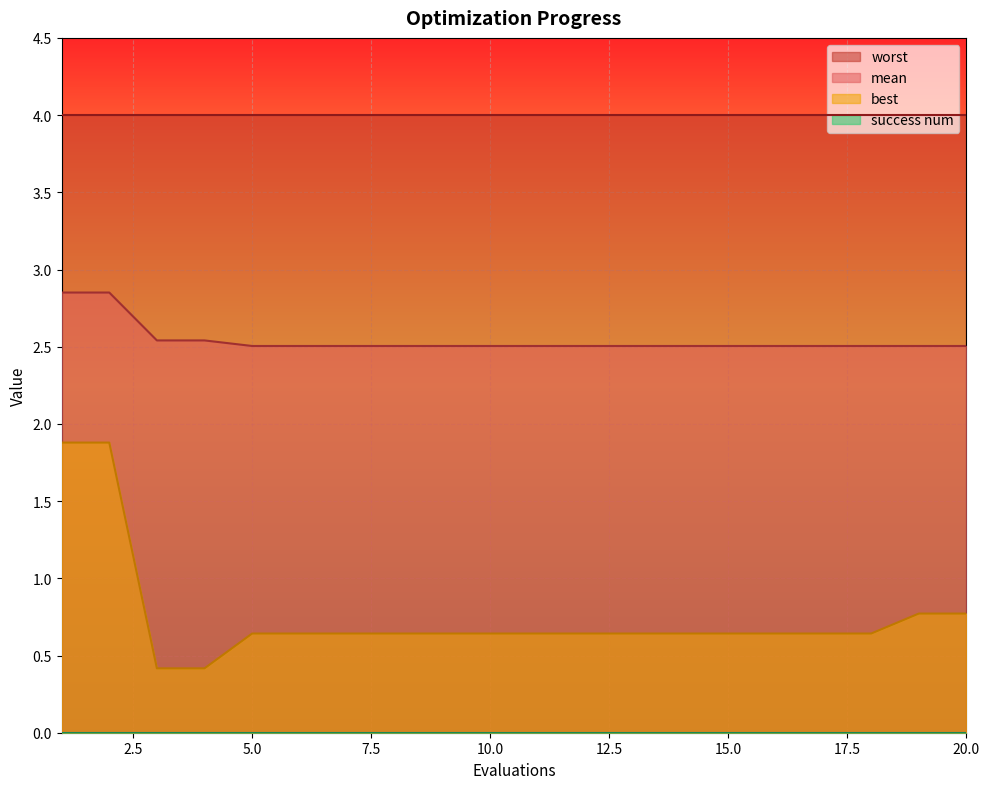

How many best values are between 0 and 1?

18